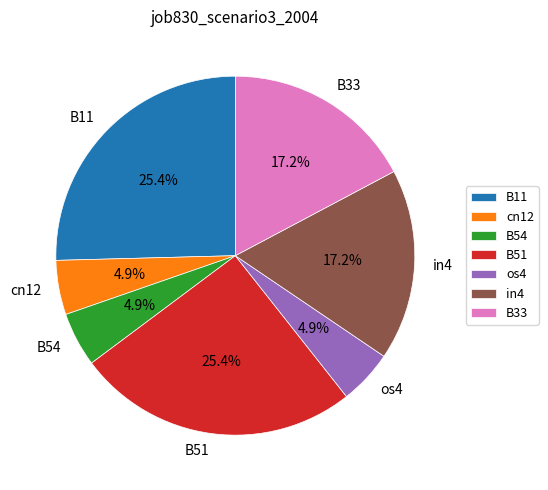

Does B54 represent more than half of the total?

No